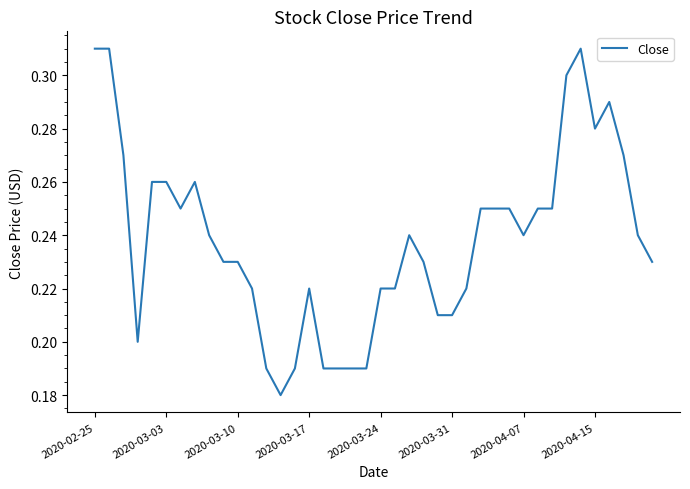

How many interior local peaks (higher than both neighbors) does the data have?

5